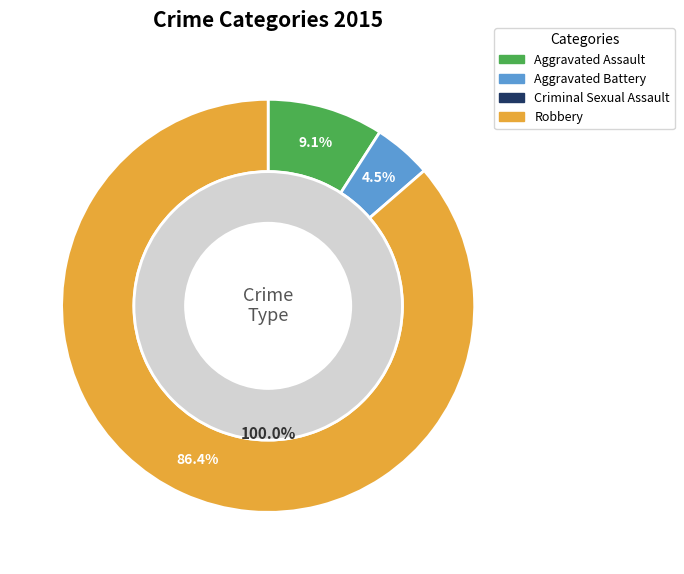

Is there any slice that represents more than half of the pie?

Yes